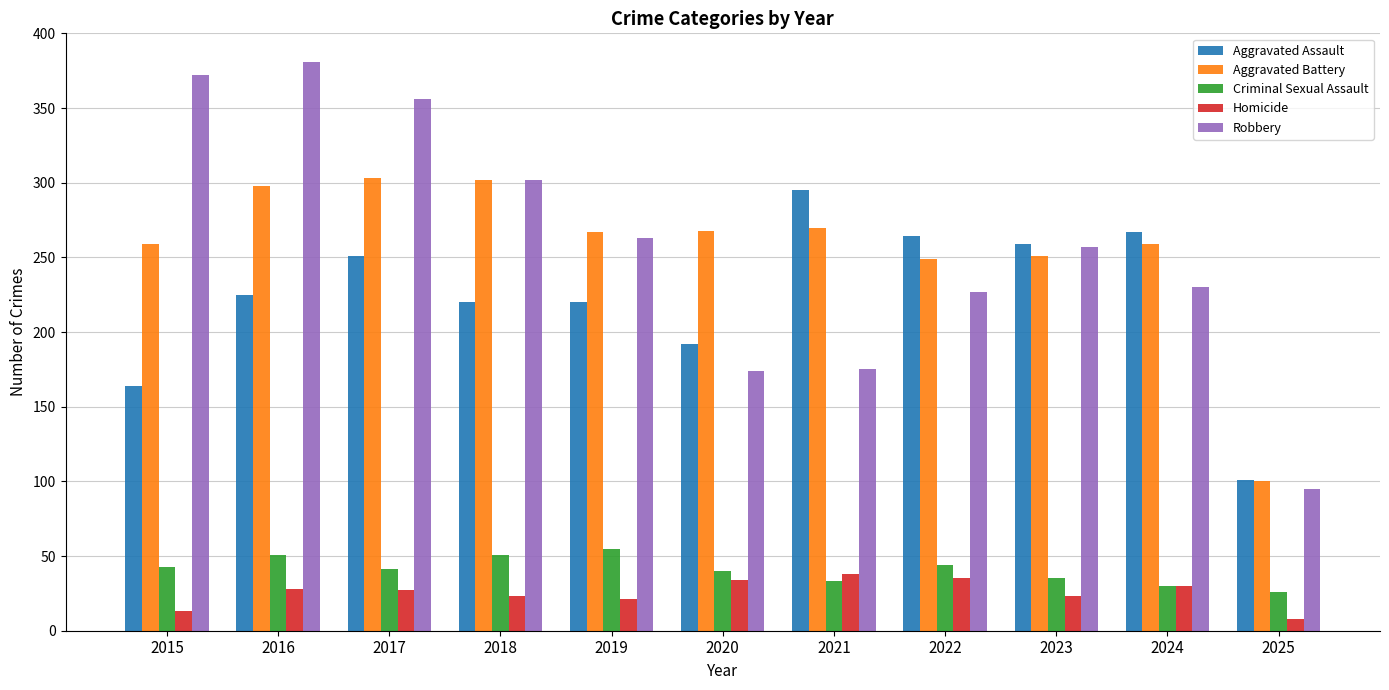

Rank the series by their maximum value, from highest to lowest.

Robbery, Aggravated Battery, Aggravated Assault, Criminal Sexual Assault, Homicide